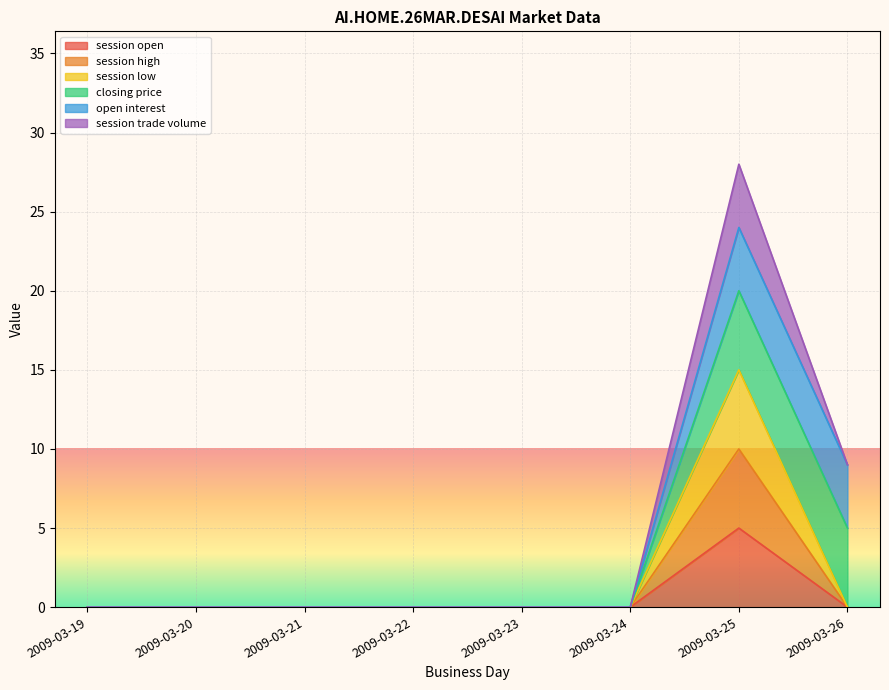

True or false: session open and session high intersect in this chart.

False